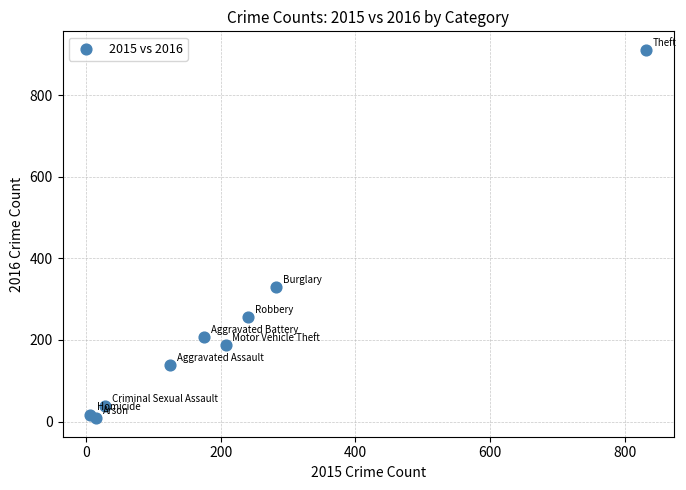

What Y value in the scatter plot is closest to 459?

329